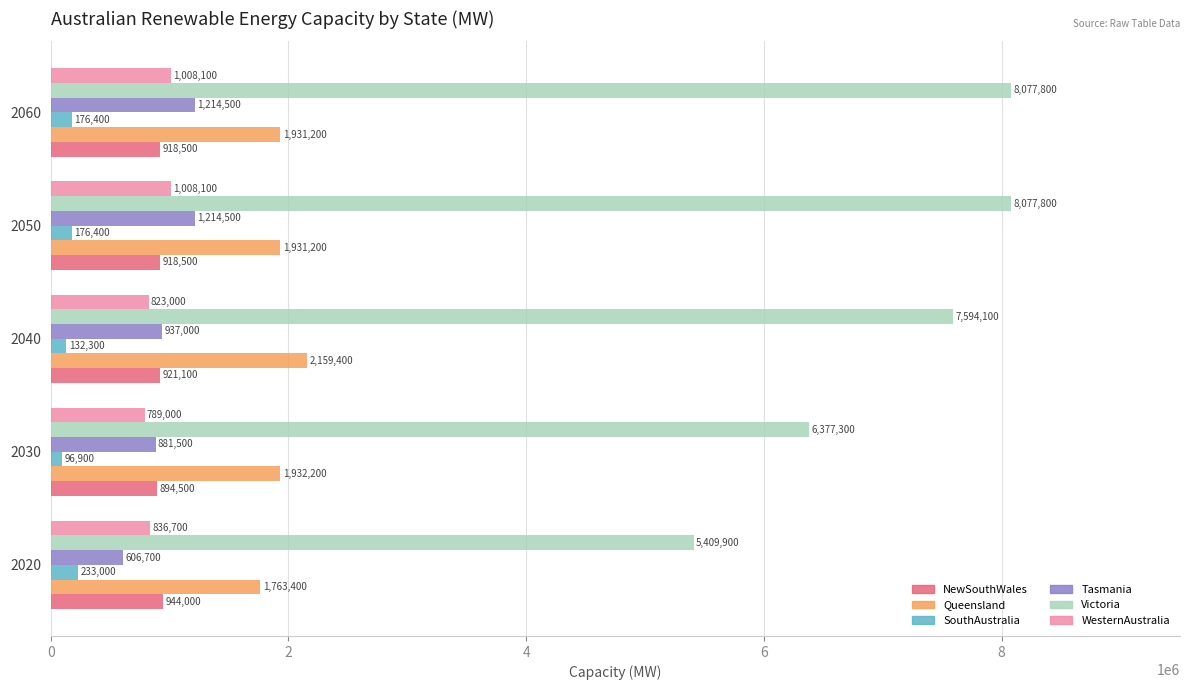

Which series has the widest spread of values?

Victoria